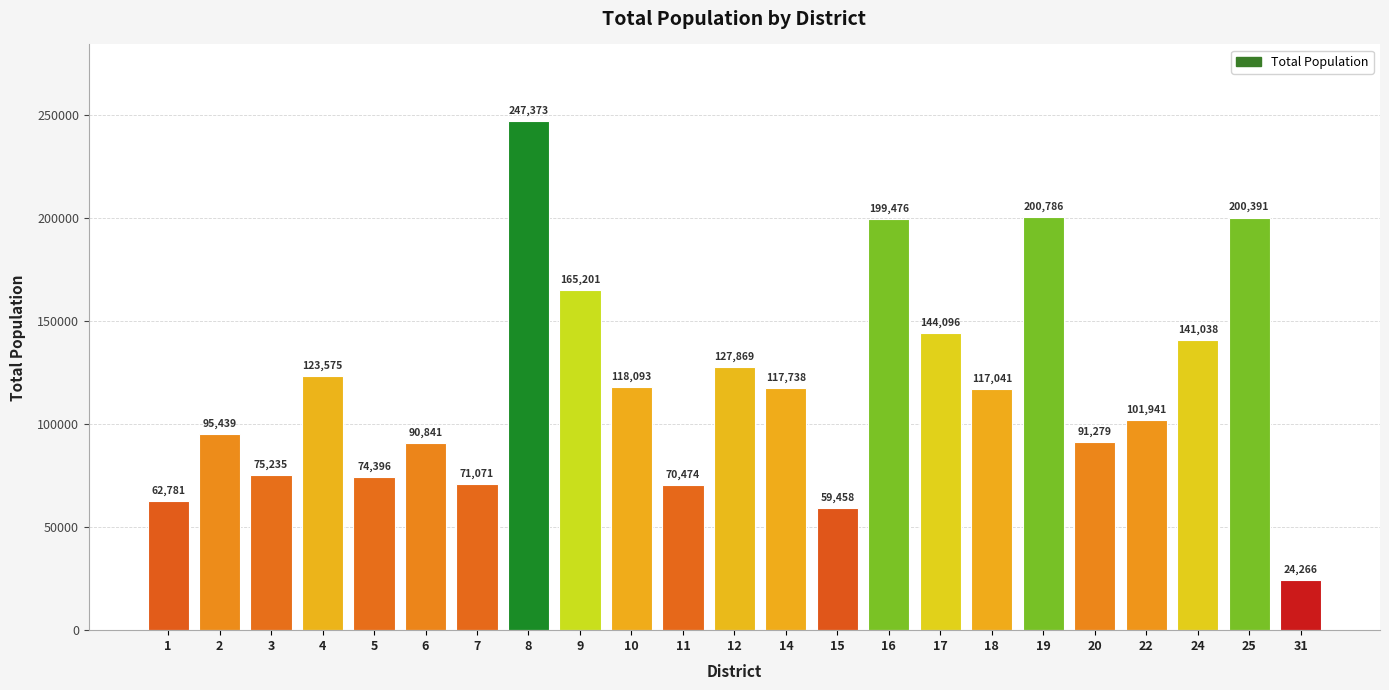

What is the greatest value displayed?

247373